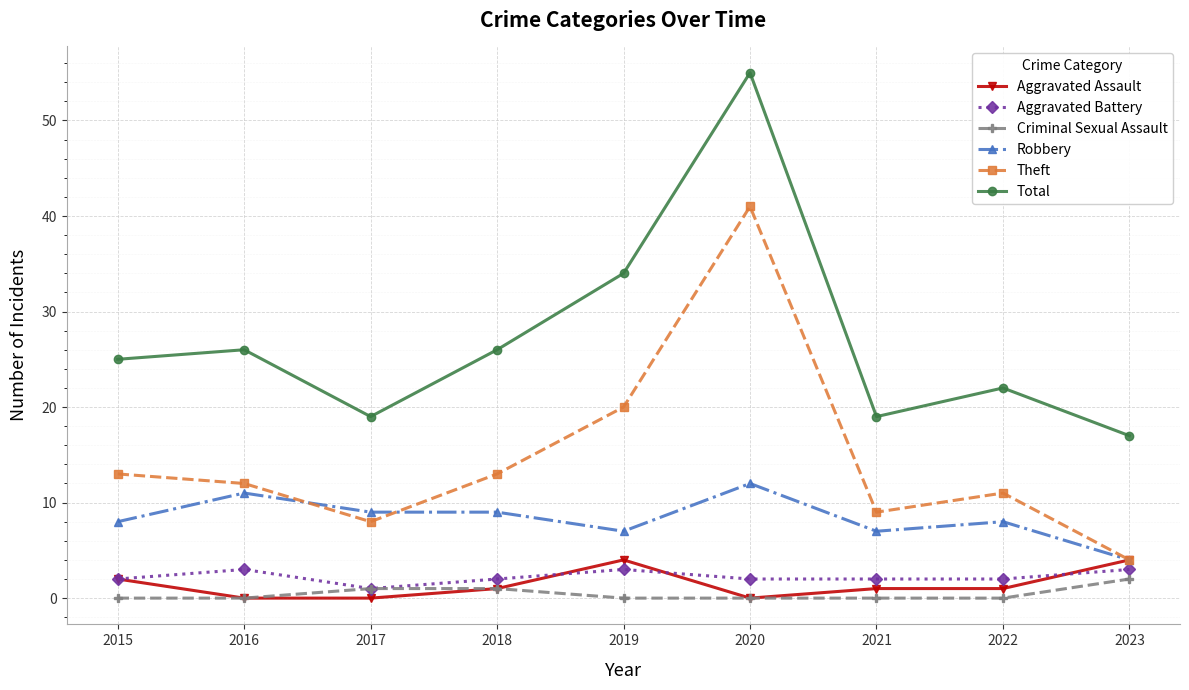

Where does the Theft series first go above 12?

2015